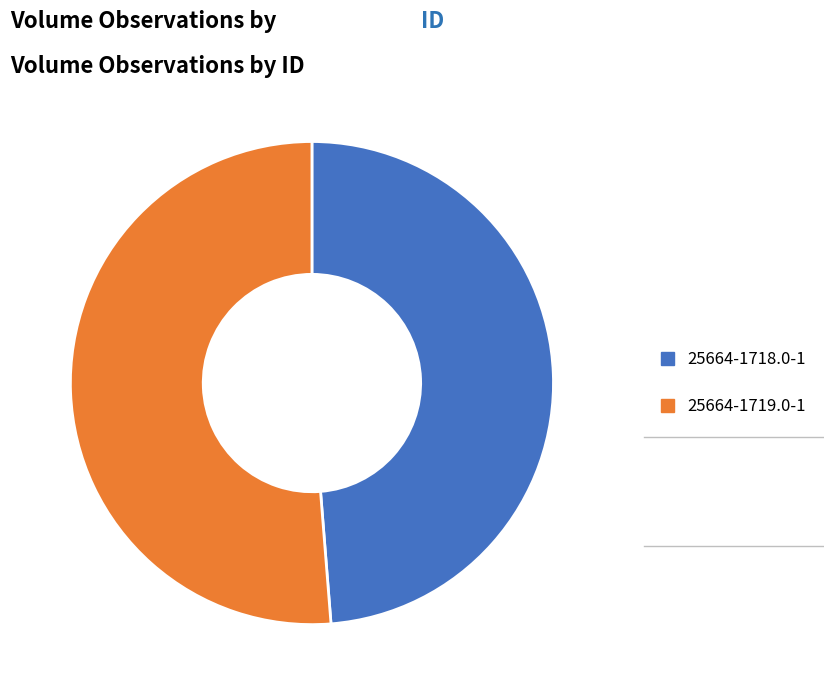

The 25664-1719.0-1 slice represents 45% of the pie. True or false?

False